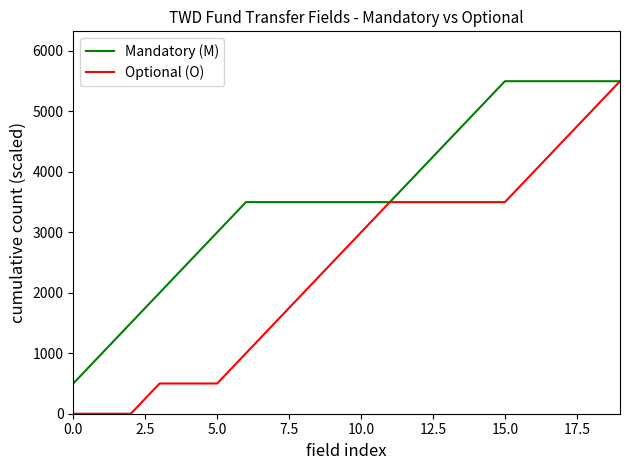

Rank the series by their average value, from highest to lowest.

Mandatory (M), Optional (O)